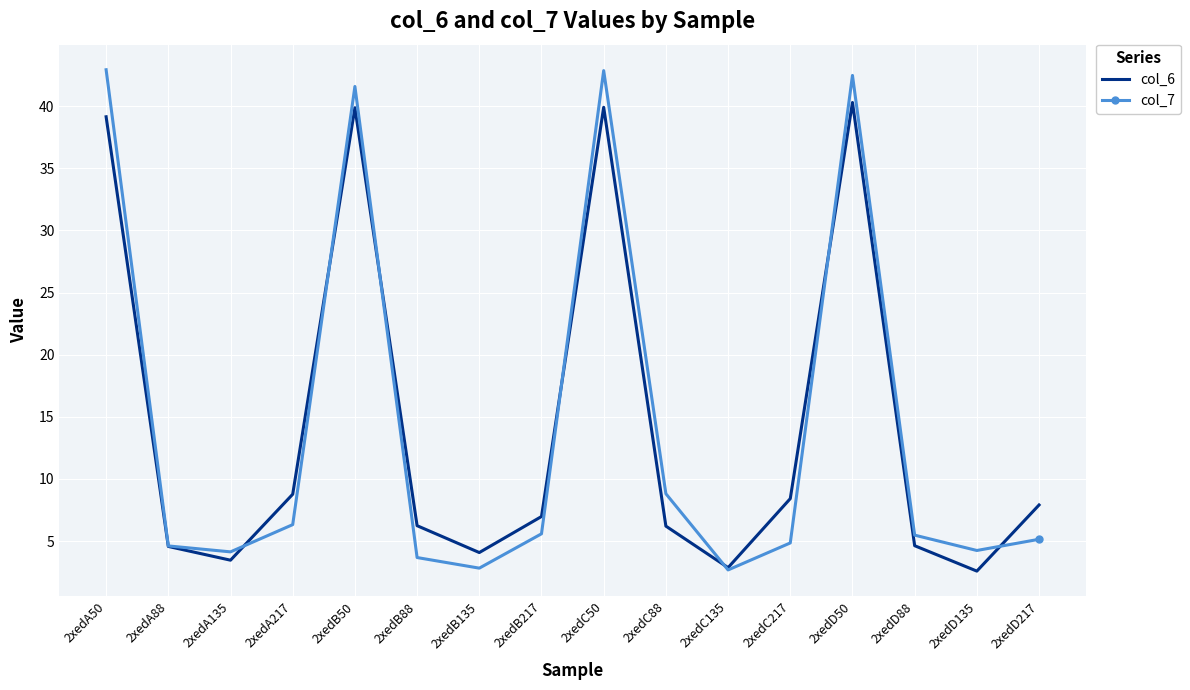

Is the value of col_6 at 2xedB50 greater than the value of col_7 at 2xedB217?

Yes